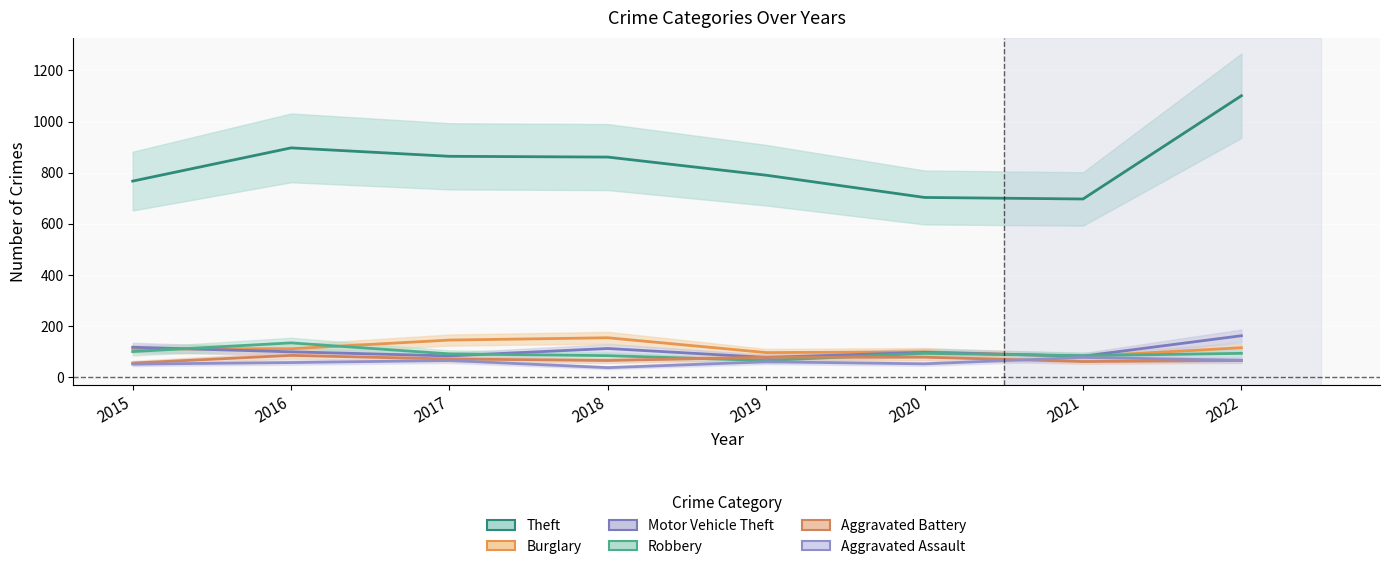

At which category does the chart reach its minimum across all series?

2018